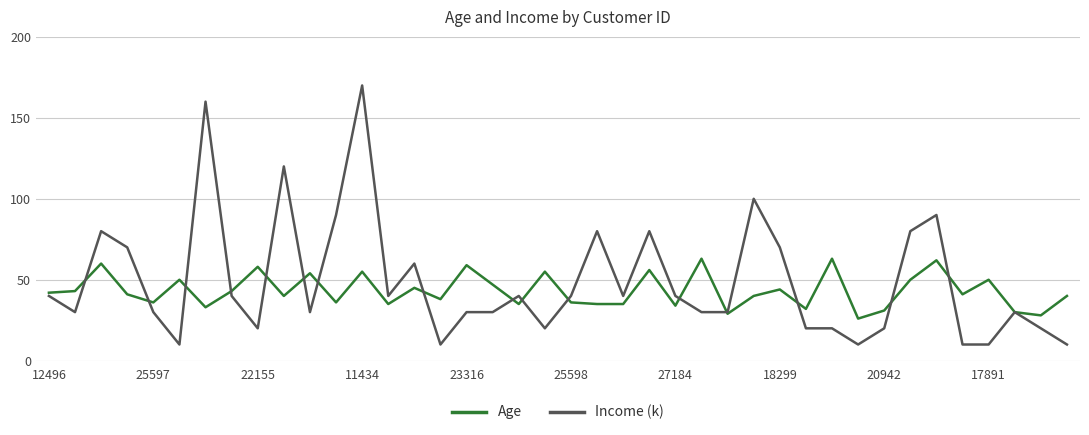

Which series has the widest spread of values?

Income (k)